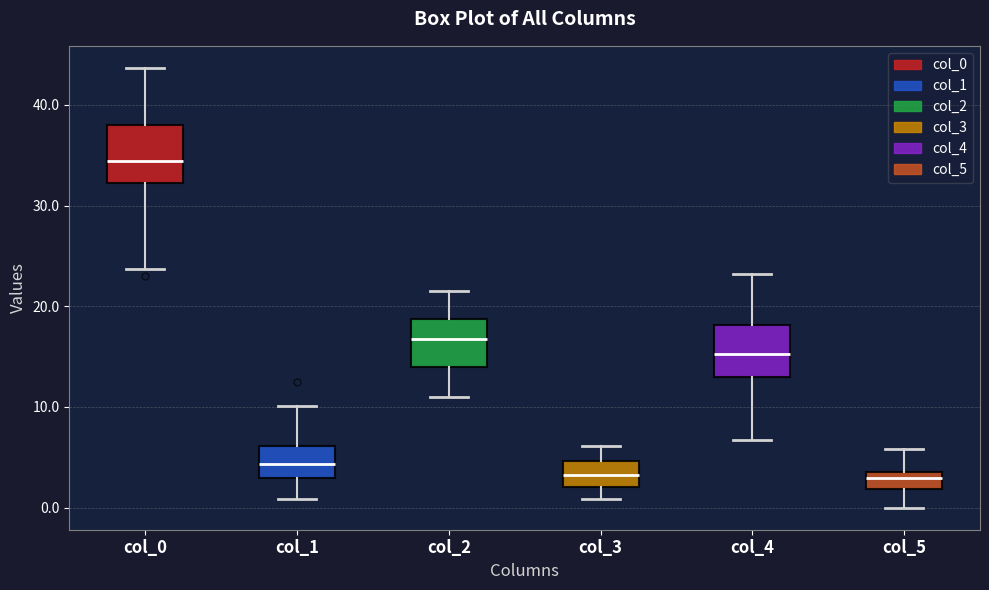

Reading left to right, transcribe this box plot: for each box, give where its median line is, the range the box spans, and where its two whiskers end, as read against the y-axis. The values are not printed on the chart, so give them approximately, as read against the axis.

col_0: median 34, box 32 to 38, whiskers 24 to 44
col_1: median 4, box 3 to 6, whiskers 1 to 10
col_2: median 17, box 14 to 19, whiskers 11 to 22
col_3: median 3, box 2 to 5, whiskers 1 to 6
col_4: median 15, box 13 to 18, whiskers 7 to 23
col_5: median 3, box 2 to 4, whiskers 0 to 6